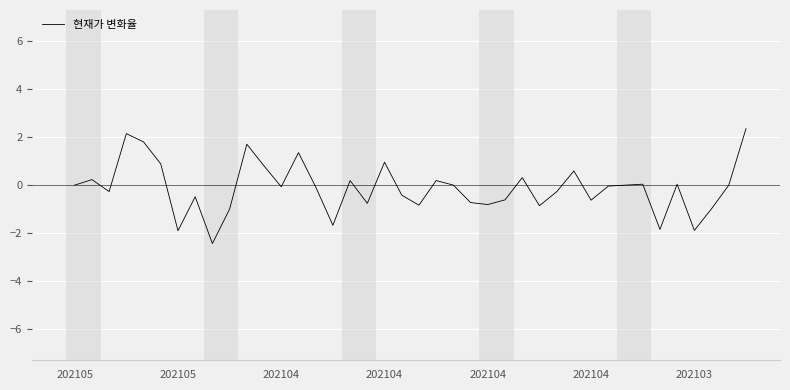

What is the maximum value shown in the chart?

2.4